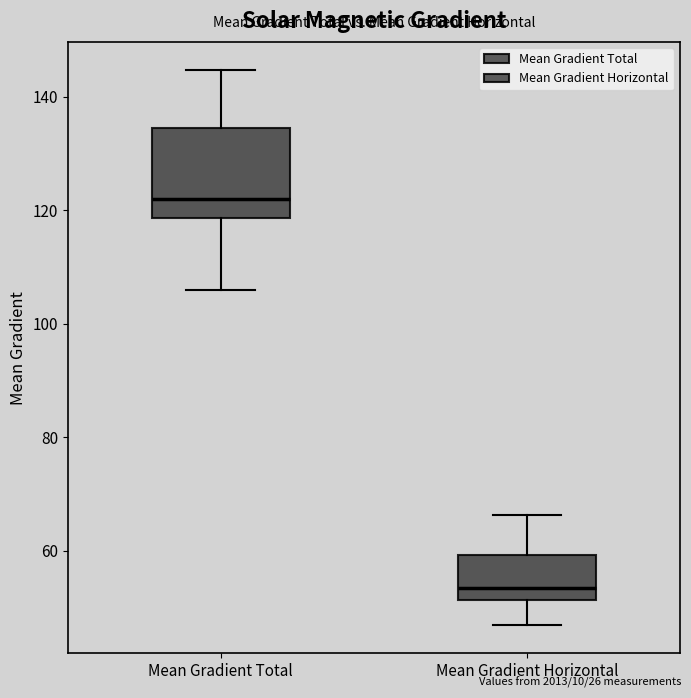

Which box has the lowest median line?

Mean Gradient Horizontal